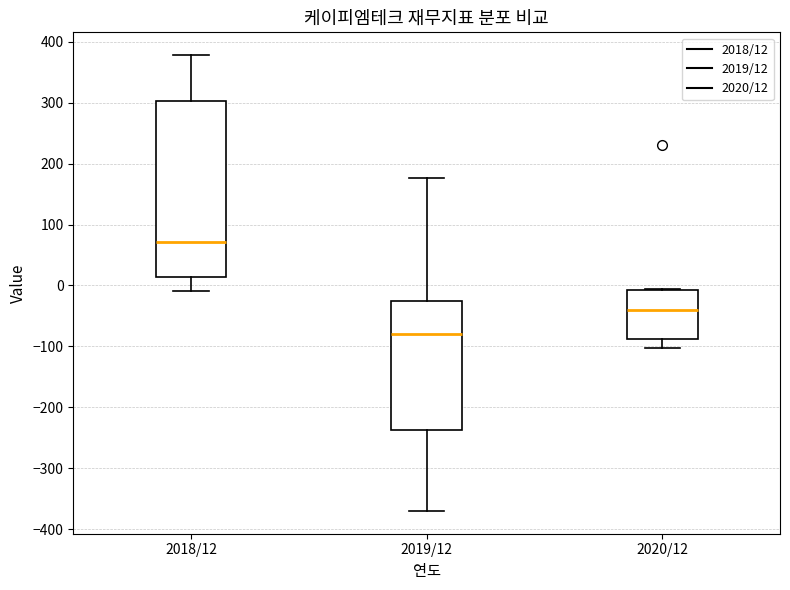

Reading left to right, transcribe this box plot: for each box, give where its median line is, the range the box spans, and where its two whiskers end, as read against the y-axis. The values are not printed on the chart, so give them approximately, as read against the axis.

2018/12: median 70, box 10 to 300, whiskers -10 to 380
2019/12: median -80, box -240 to -30, whiskers -370 to 180
2020/12: median -40, box -90 to -10, whiskers -100 to -10